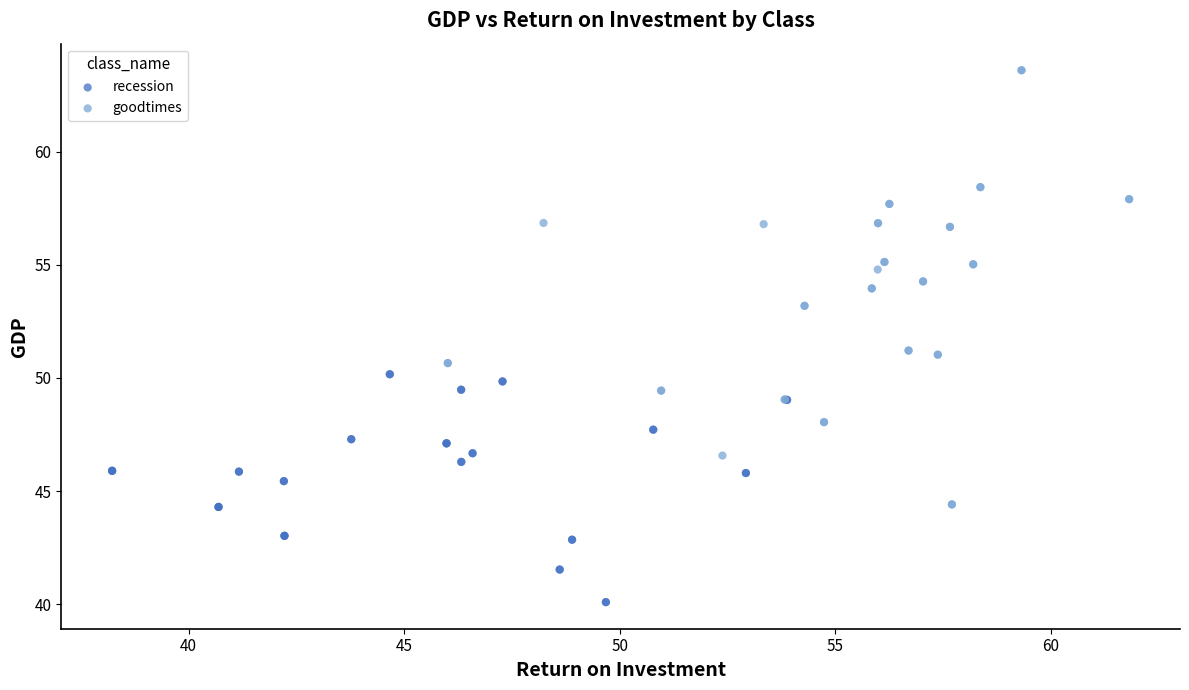

Which series contains the lowest Y value?

recession